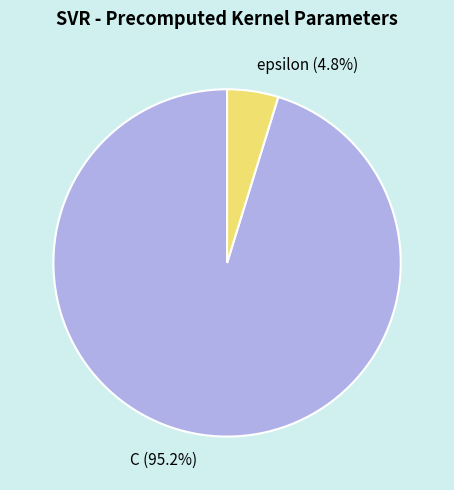

What percentage is NOT represented by epsilon?

95.2%